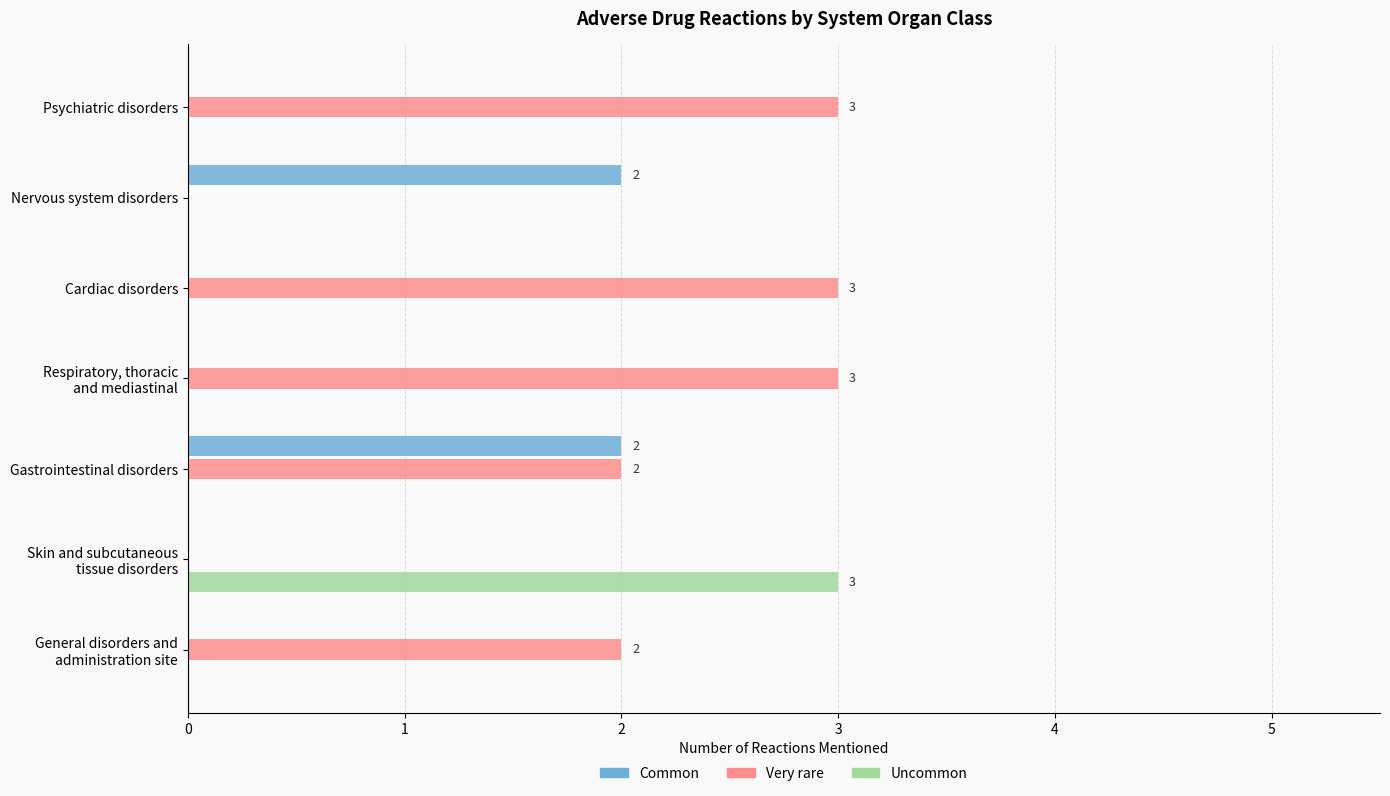

What are all the series names shown in the legend?

Common, Very rare, Uncommon